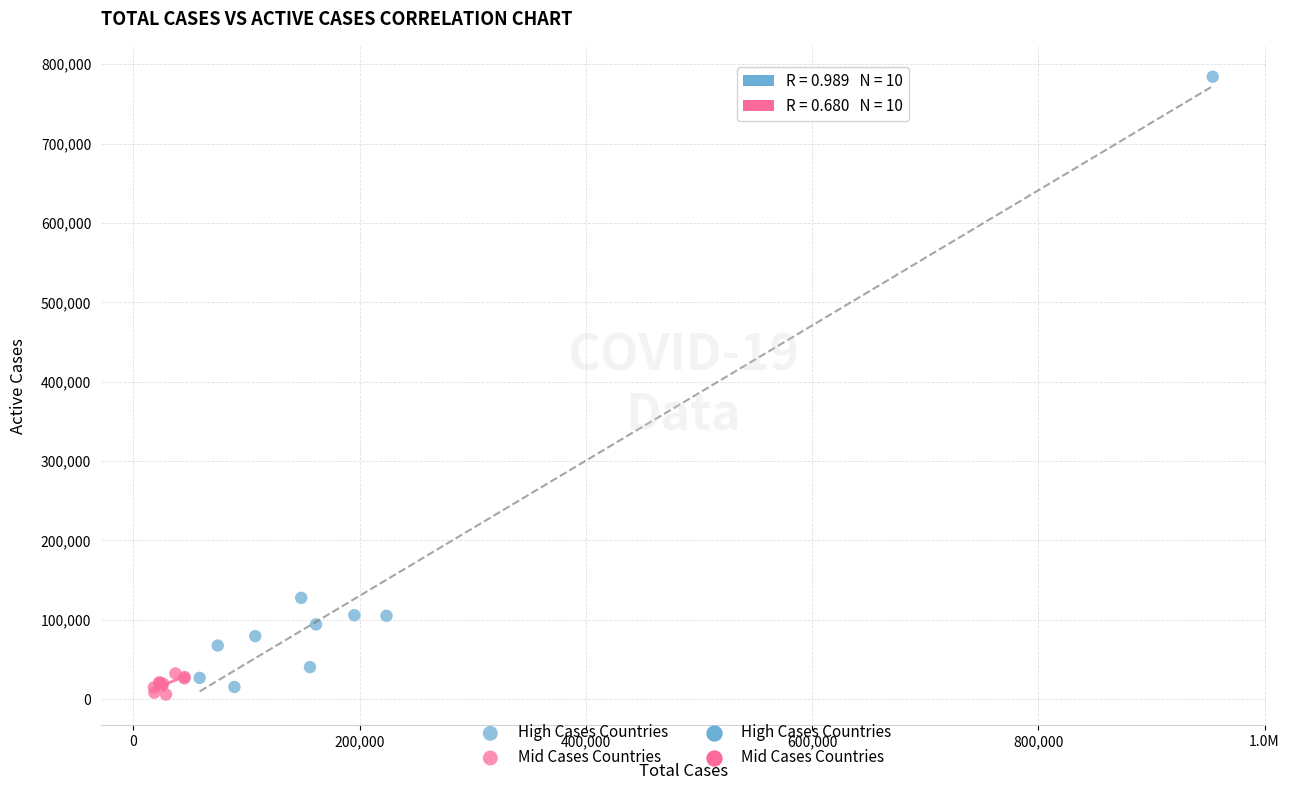

Which series reaches the maximum Y coordinate?

High Cases Countries